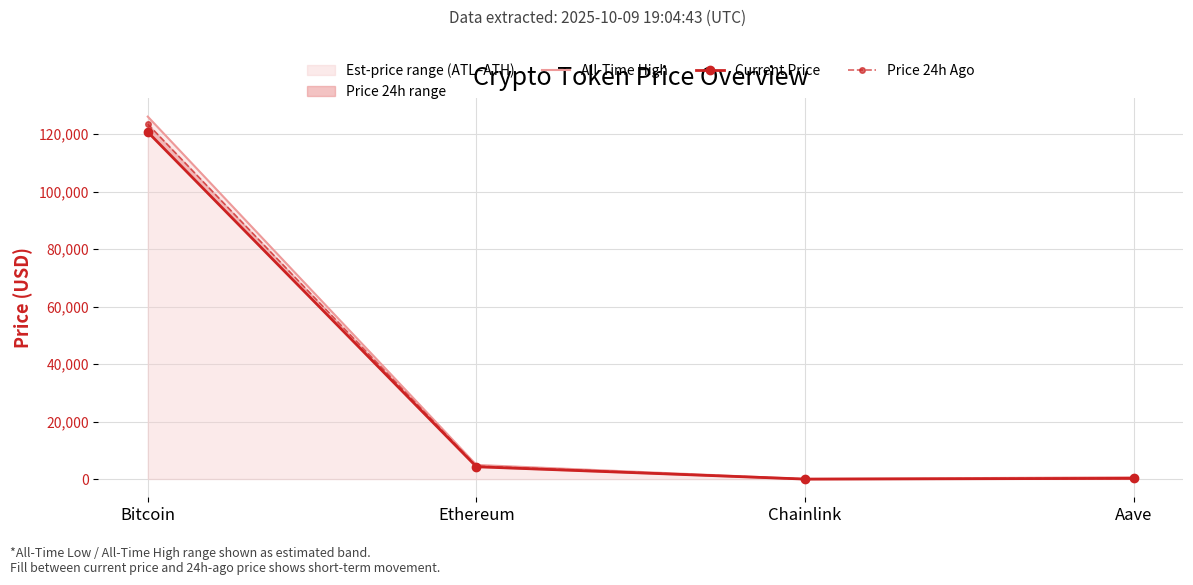

Which has a higher value, Chainlink or Aave?

Aave